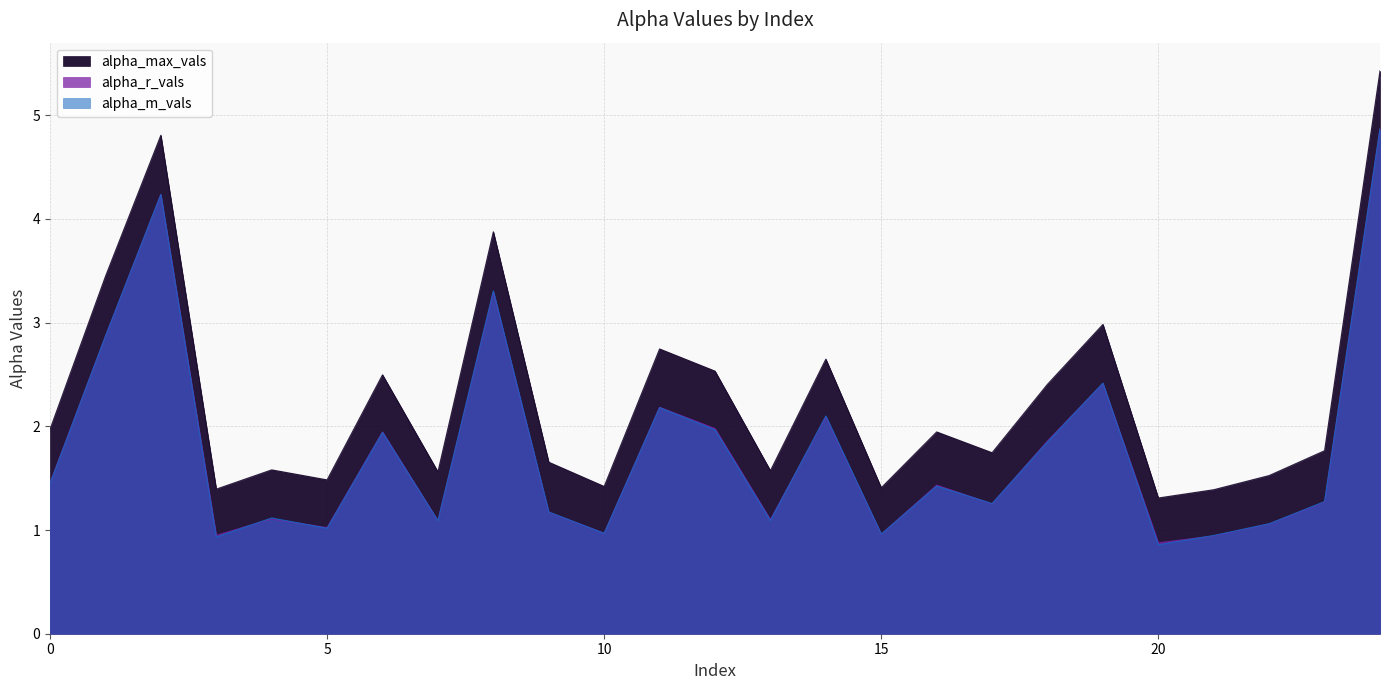

The alpha_max_vals series shows 2.0 at 0. True or false?

True